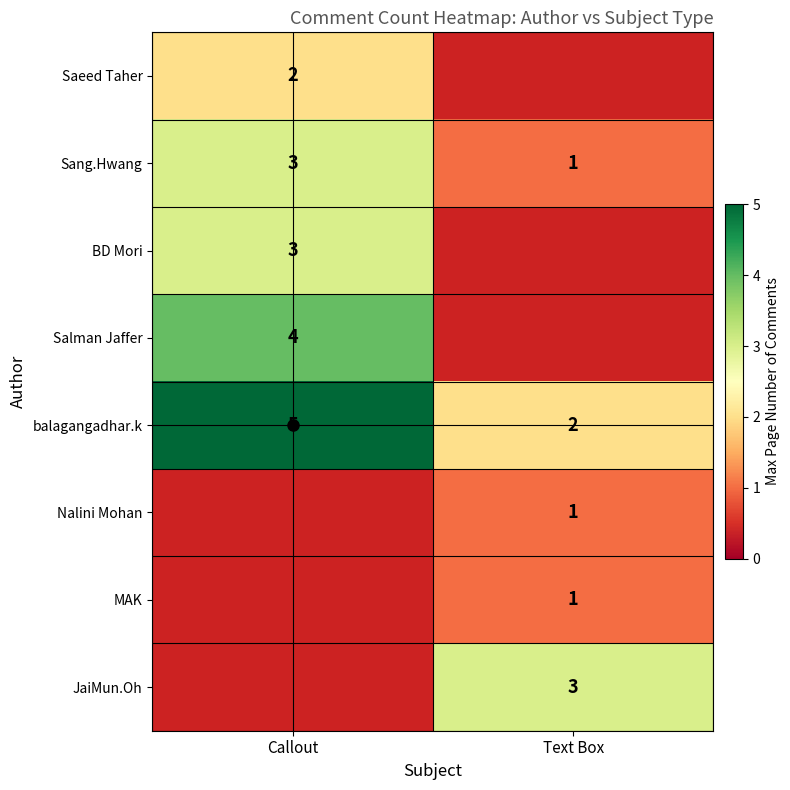

True or false: Sang.Hwang has a value of 1 at Text Box.

True